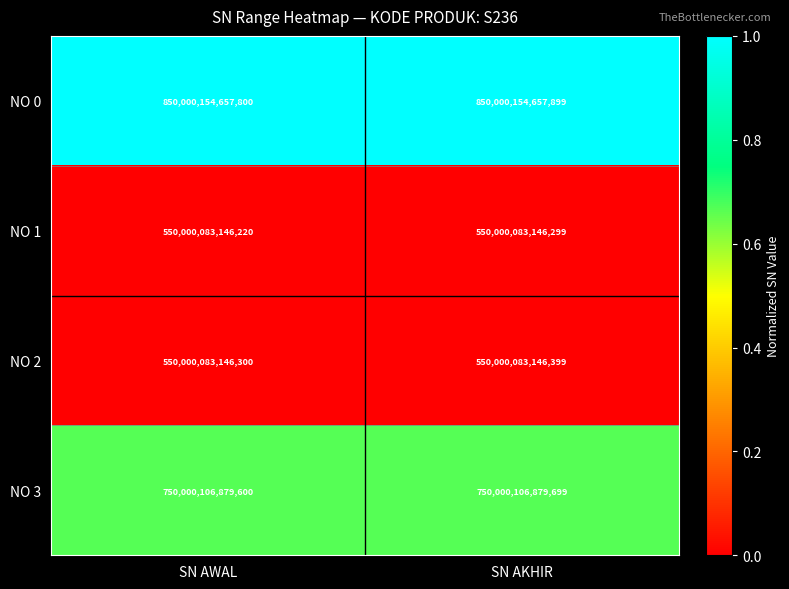

Rank the categories by NO 1 value from highest to lowest.

SN AKHIR, SN AWAL